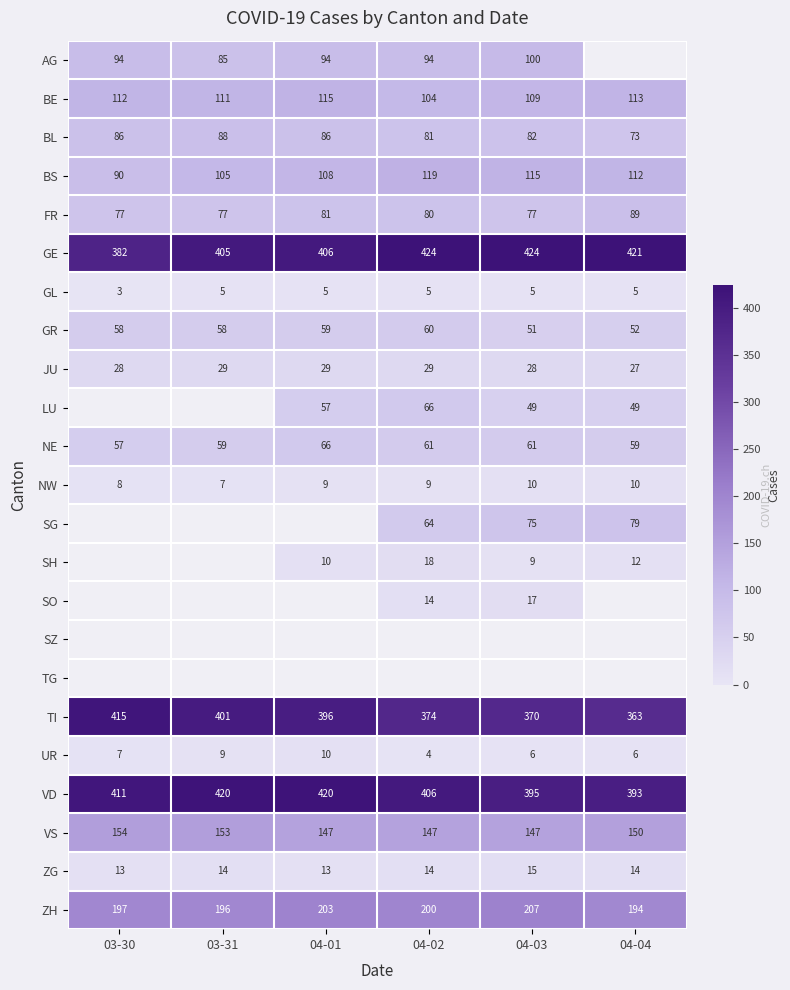

Is the value of FR at 03-30 greater than the value of BL at 04-02?

No